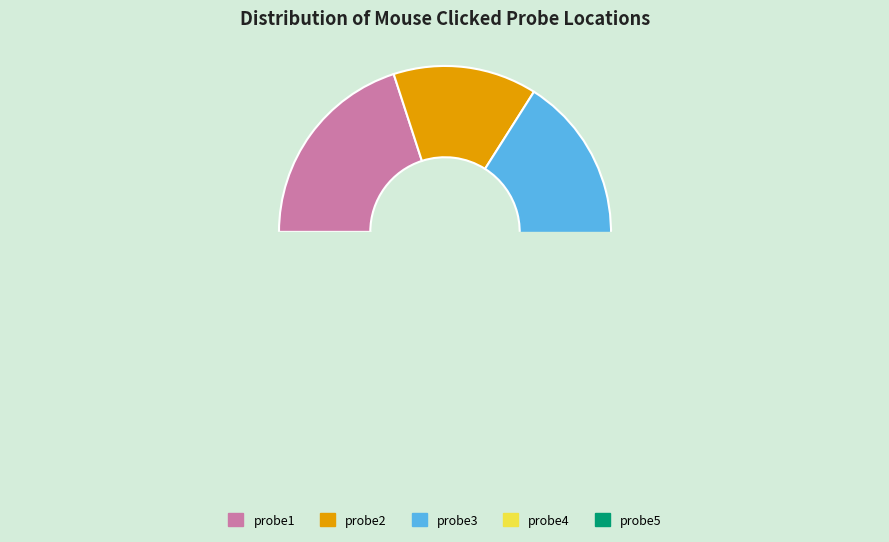

Does probe4 account for over 50% of the chart?

No